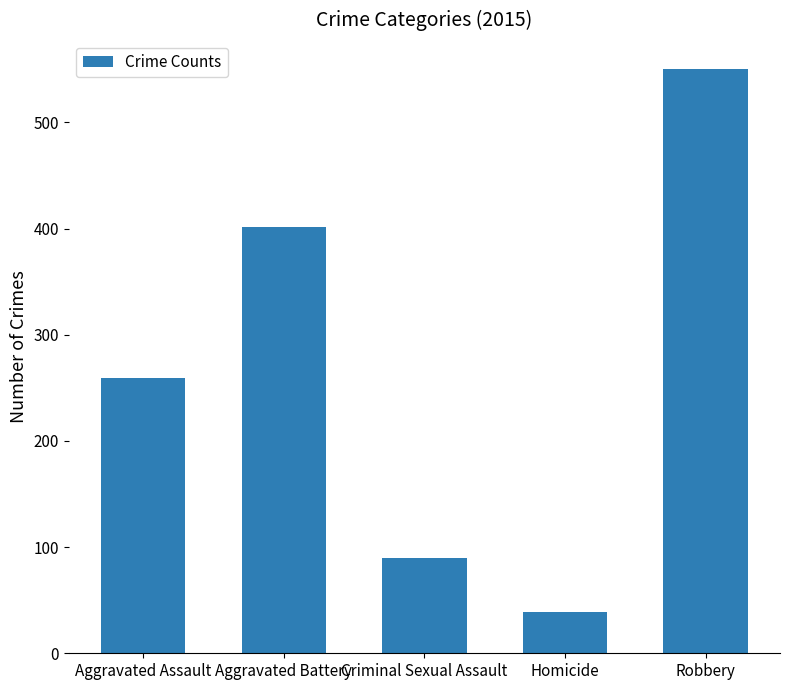

What is the difference between the second highest and minimum values?

362